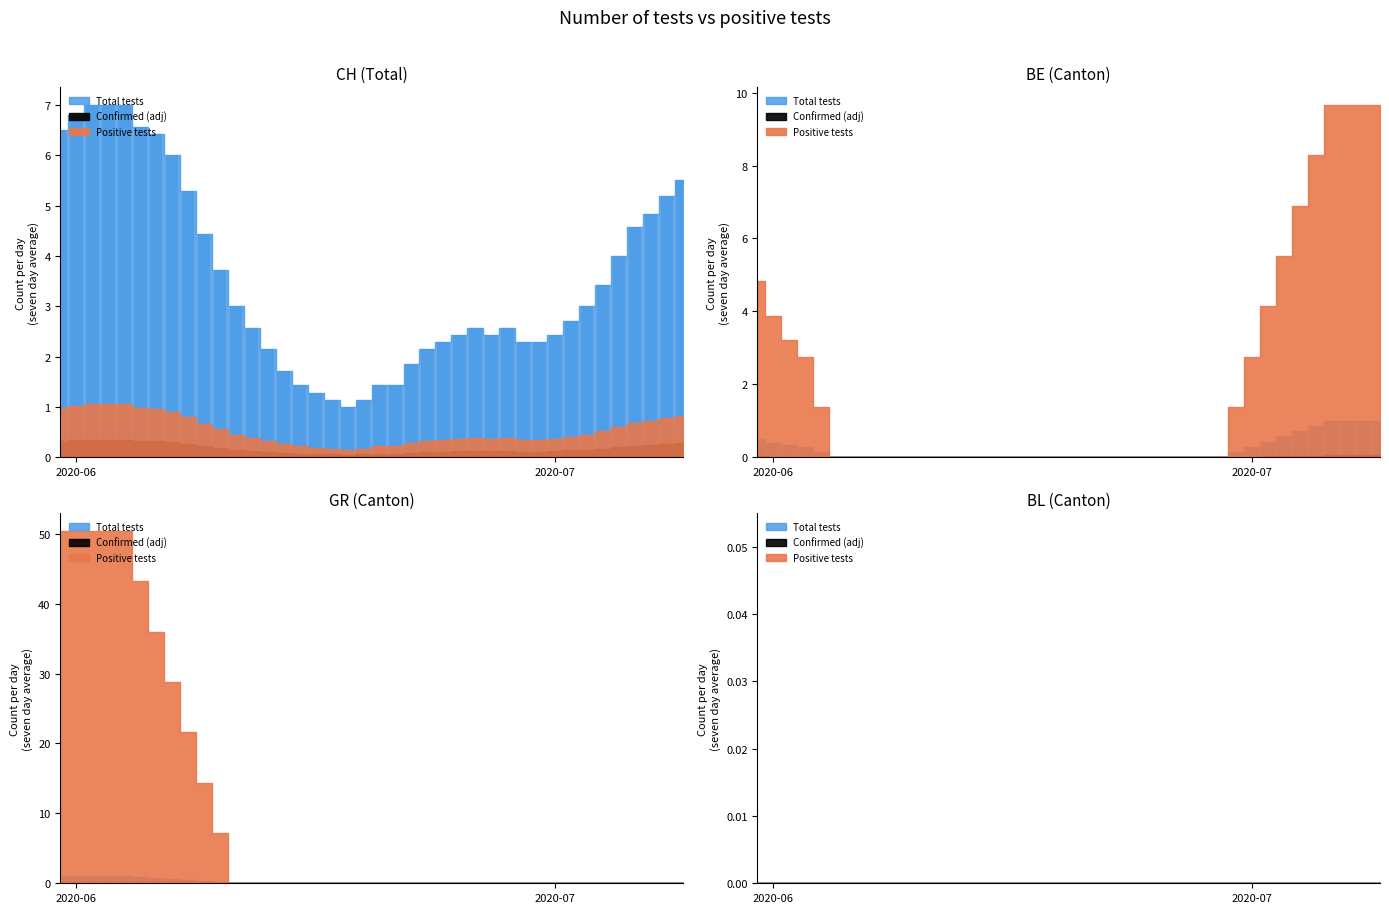

What is the label of the 17th bar from the right?

23